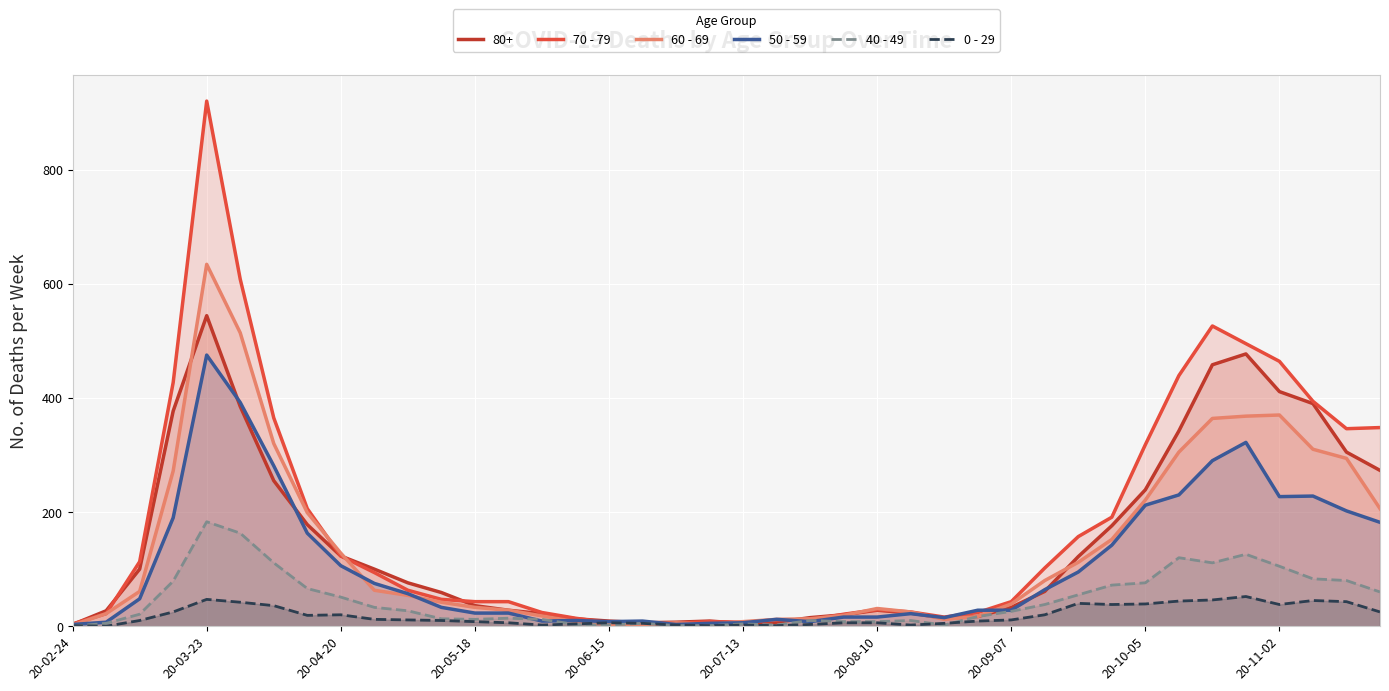

What is the sum of all 0 - 29 values?

742